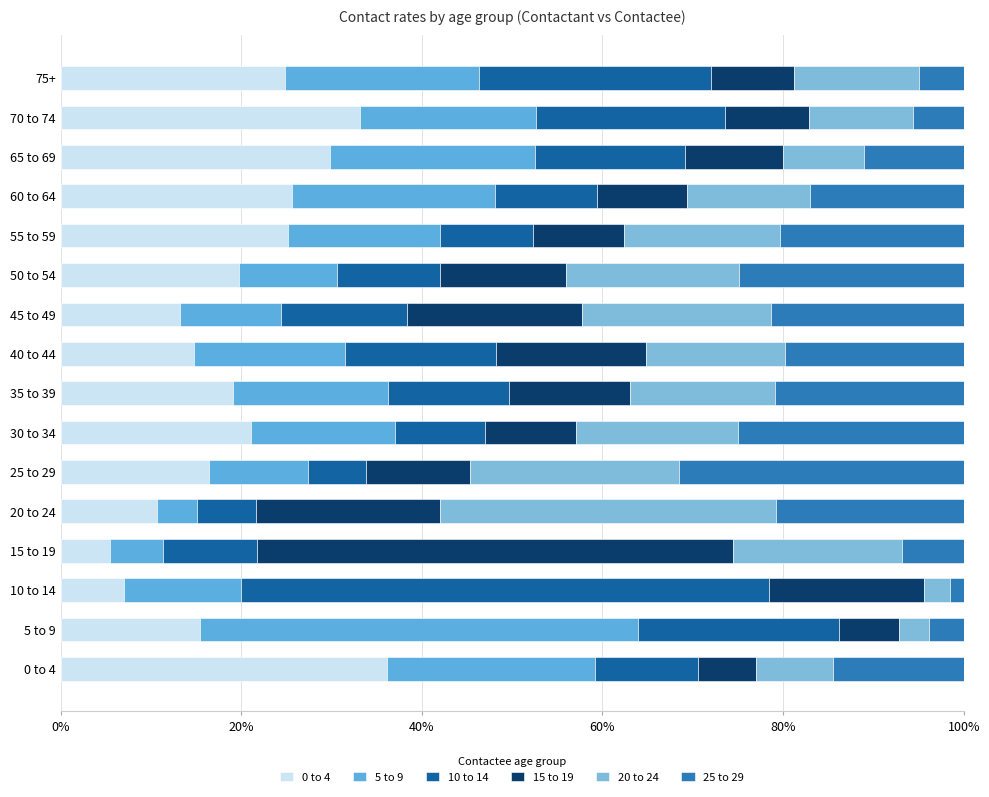

What are all the series names shown in the legend?

0 to 4, 5 to 9, 10 to 14, 15 to 19, 20 to 24, 25 to 29